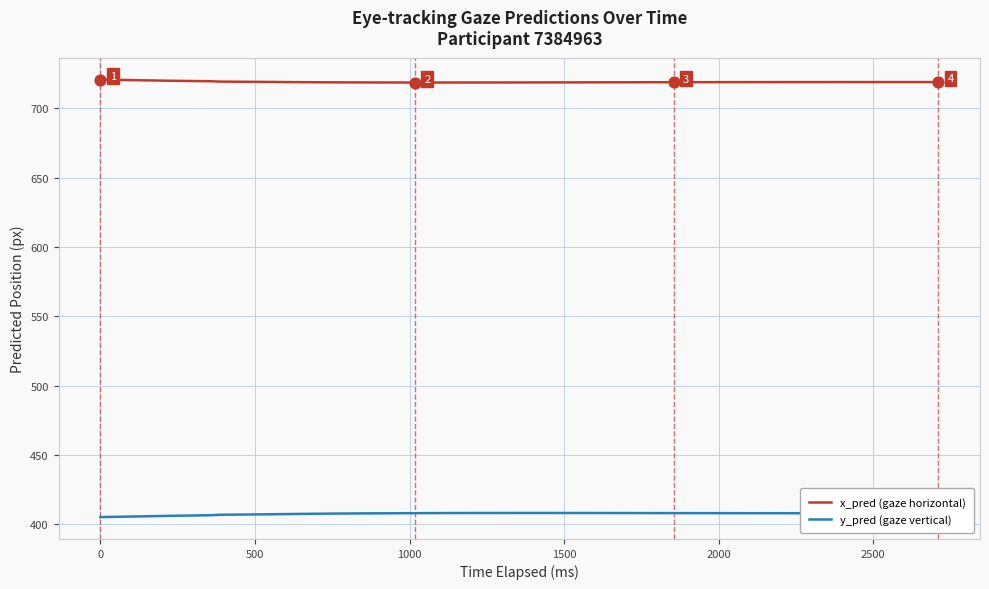

Which series has the largest total across all categories?

x_pred (gaze horizontal)